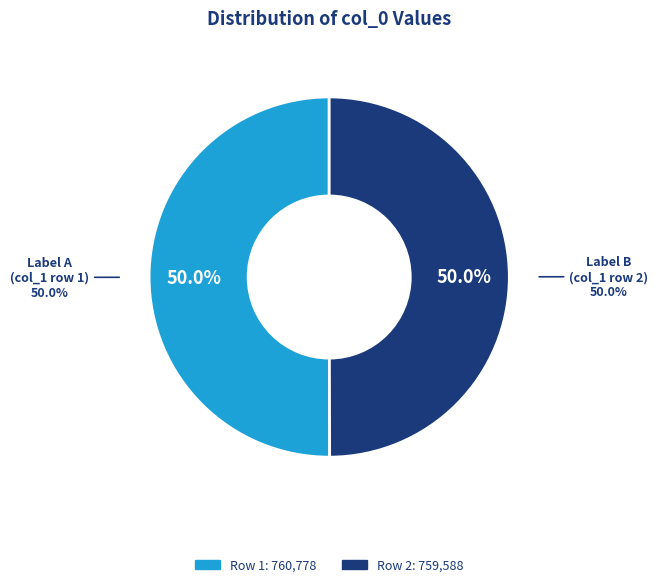

How many segments does this pie chart have?

2